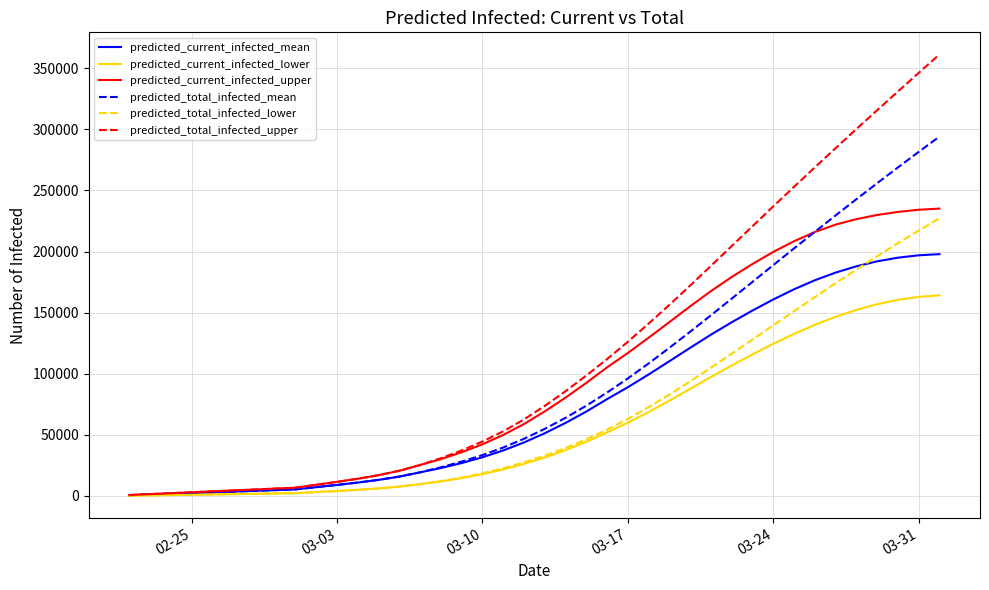

Which series has the largest total across all categories?

predicted_total_infected_upper